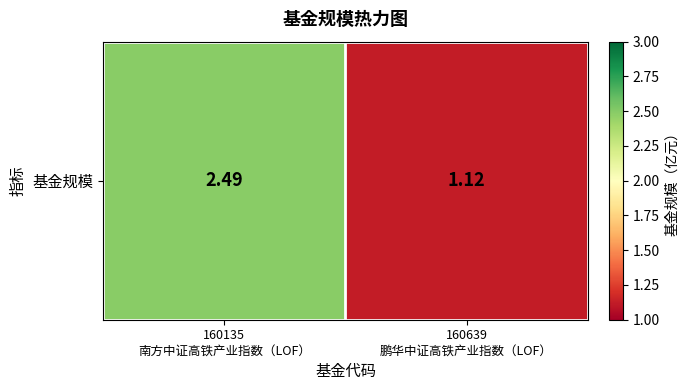

List the labels in order of value, largest first.

160135
南方中证高铁产业指数（LOF）, 160639
鹏华中证高铁产业指数（LOF）